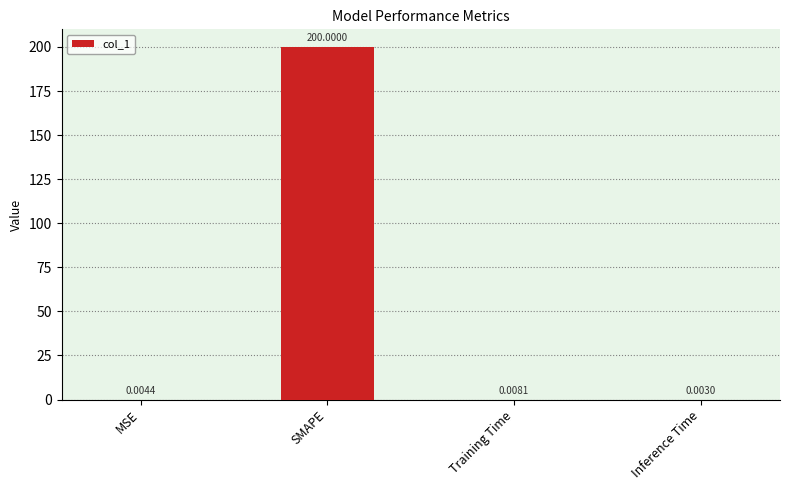

What is the sum of the values at MSE and SMAPE?

200.0